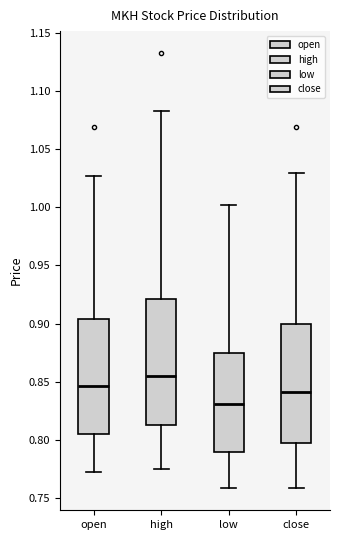

Where does the lower whisker of the box for low end on the y-axis? The values are not printed on the chart, so give them approximately, as read against the axis.

0.760